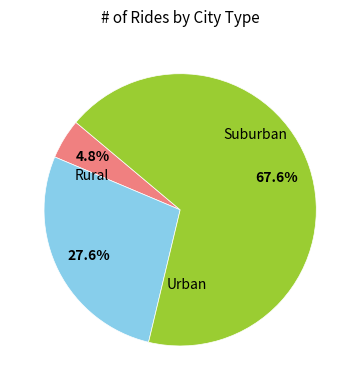

Is there a majority slice in this chart?

Yes